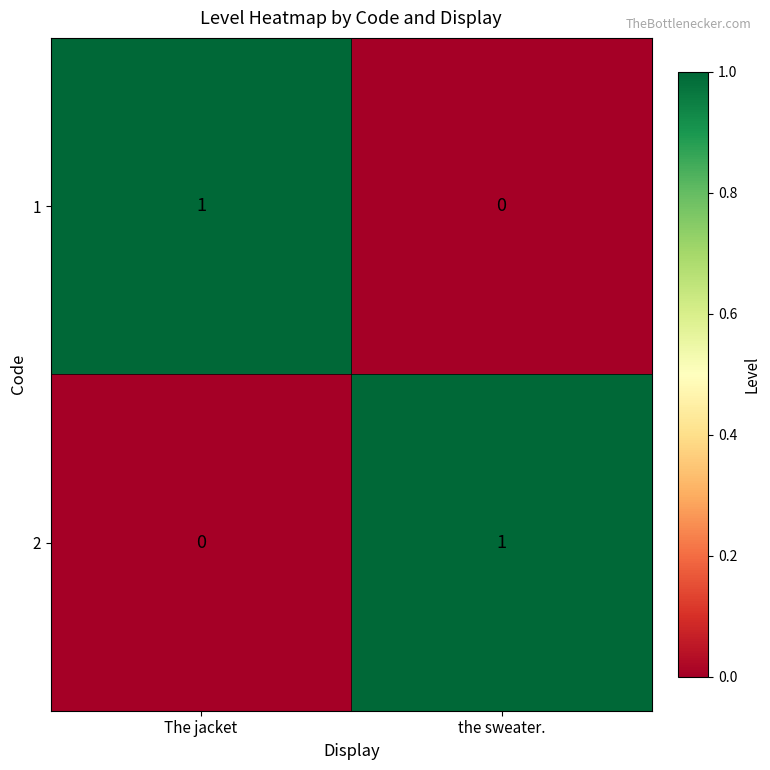

At The jacket, list the series in order from largest to smallest.

1, 2